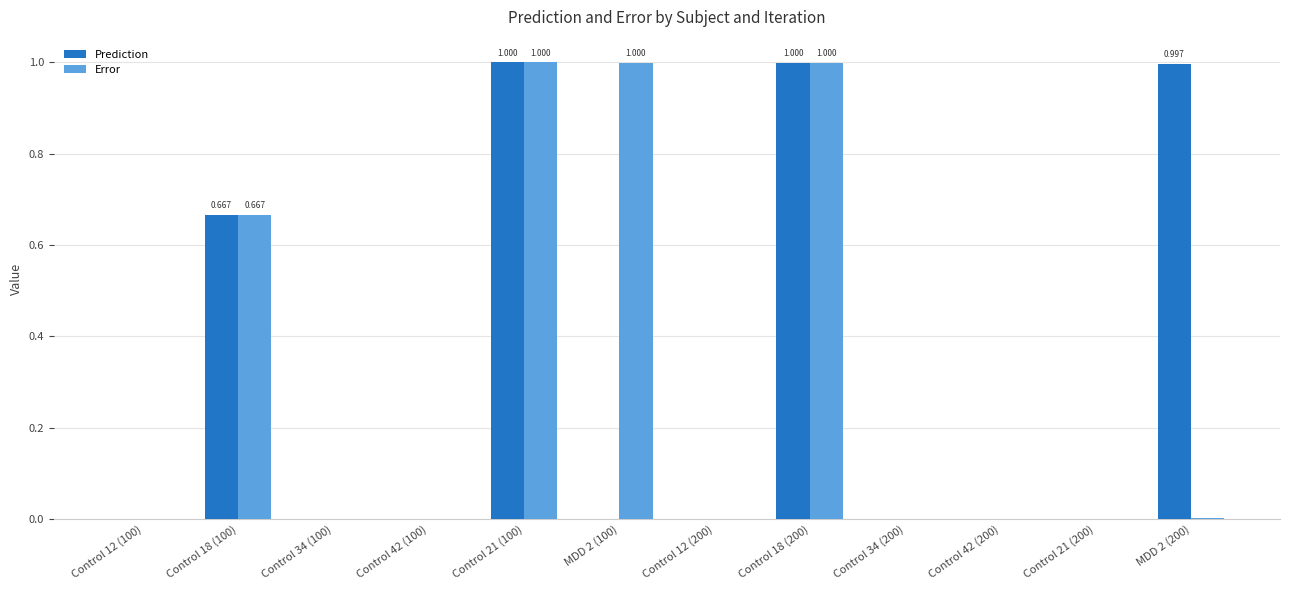

Reading left to right, what are all the values shown in this chart?

Prediction: Control 12 (100)=0.0	Control 18 (100)=0.7	Control 34 (100)=0.0	Control 42 (100)=0.0	Control 21 (100)=1.0	MDD 2 (100)=0.0	Control 12 (200)=0.0	Control 18 (200)=1.0	Control 34 (200)=0.0	Control 42 (200)=0.0	Control 21 (200)=0.0	MDD 2 (200)=1.0
Error: Control 12 (100)=0.0	Control 18 (100)=0.7	Control 34 (100)=0.0	Control 42 (100)=0.0	Control 21 (100)=1.0	MDD 2 (100)=1.0	Control 12 (200)=0.0	Control 18 (200)=1.0	Control 34 (200)=0.0	Control 42 (200)=0.0	Control 21 (200)=0.0	MDD 2 (200)=0.0